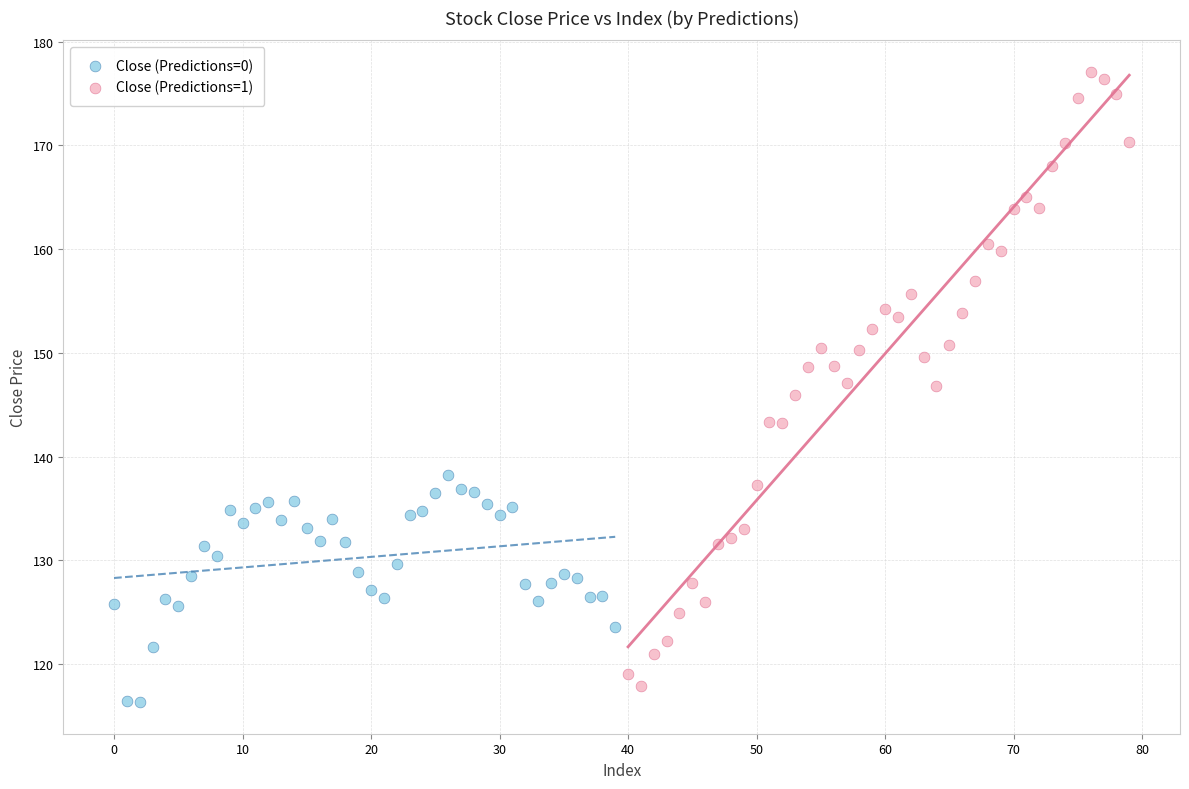

Which series contains the lowest Y value?

Close (Predictions=0)